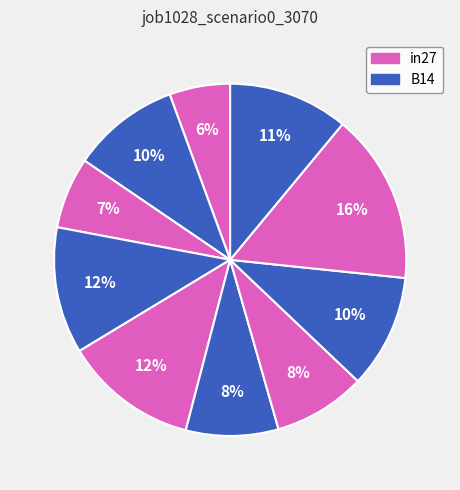

Count the number of slices in the pie.

10